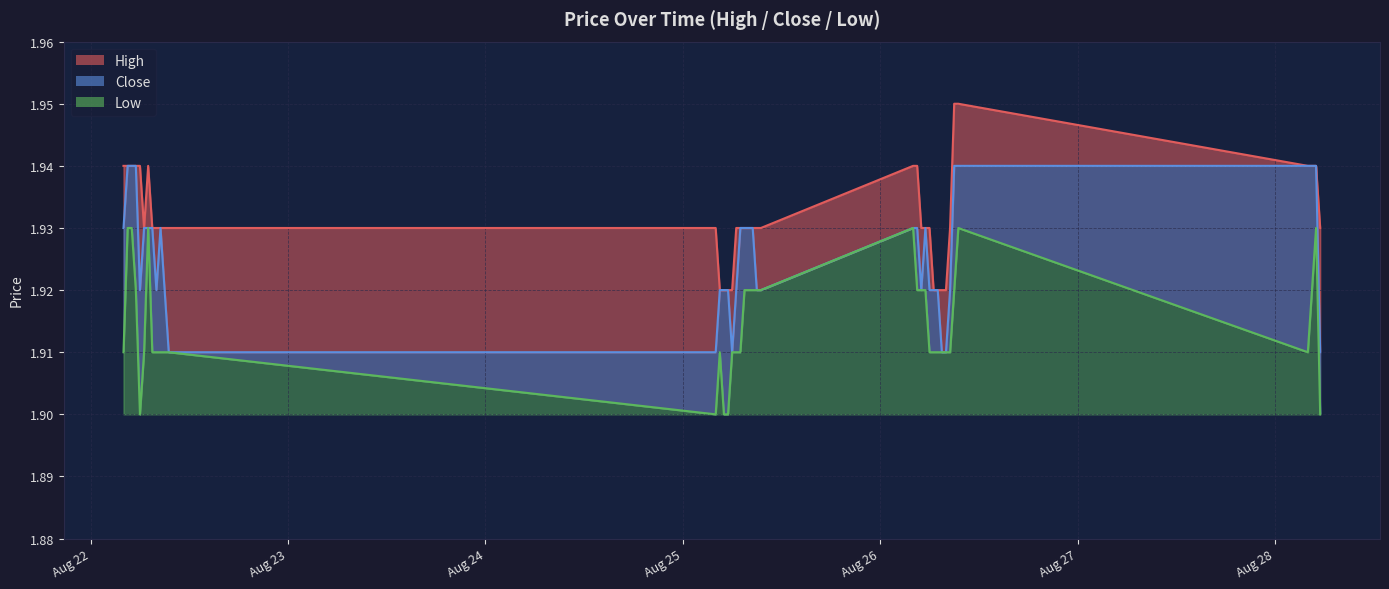

How many distinct data groups are displayed?

3